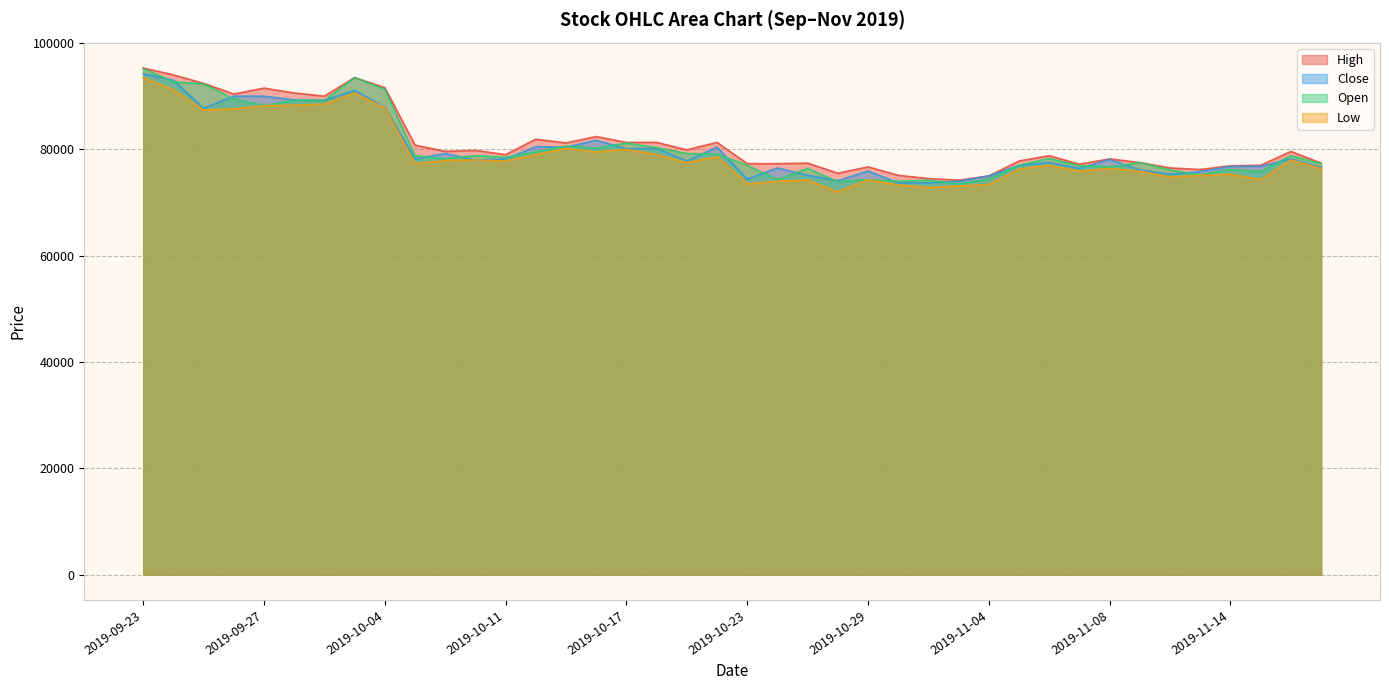

True or false: High and Open intersect in this chart.

False